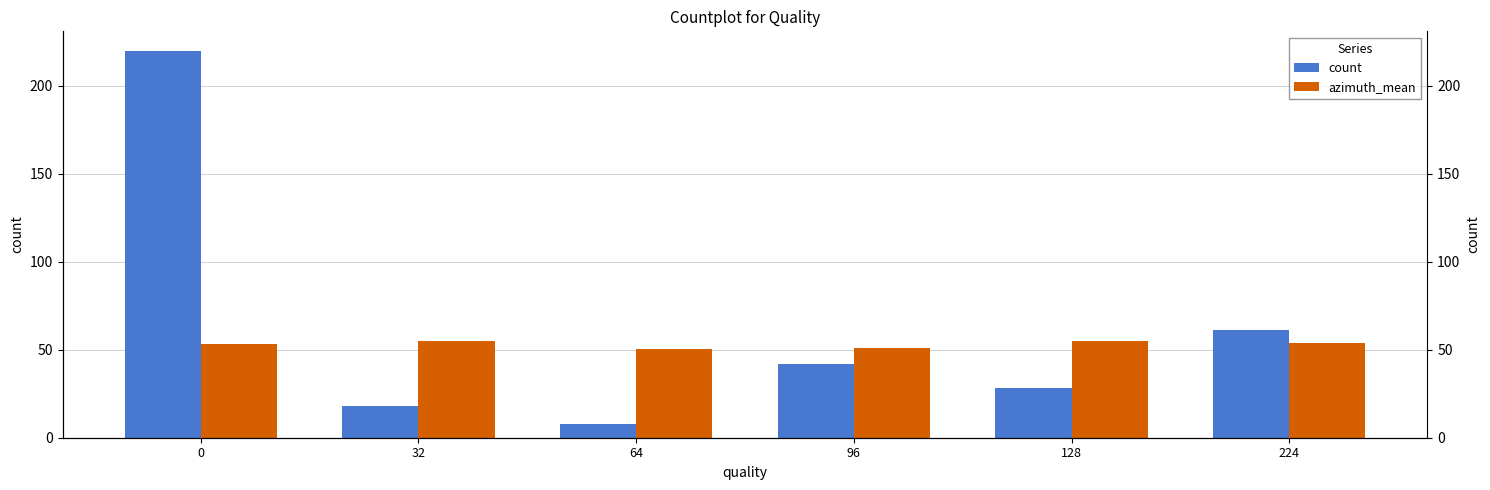

Reading left to right, what are all the values shown in this chart?

count: 220.0	18.0	8.0	42.0	28.0	61.0
azimuth_mean: 53.2	55.0	50.3	51.2	54.8	54.1